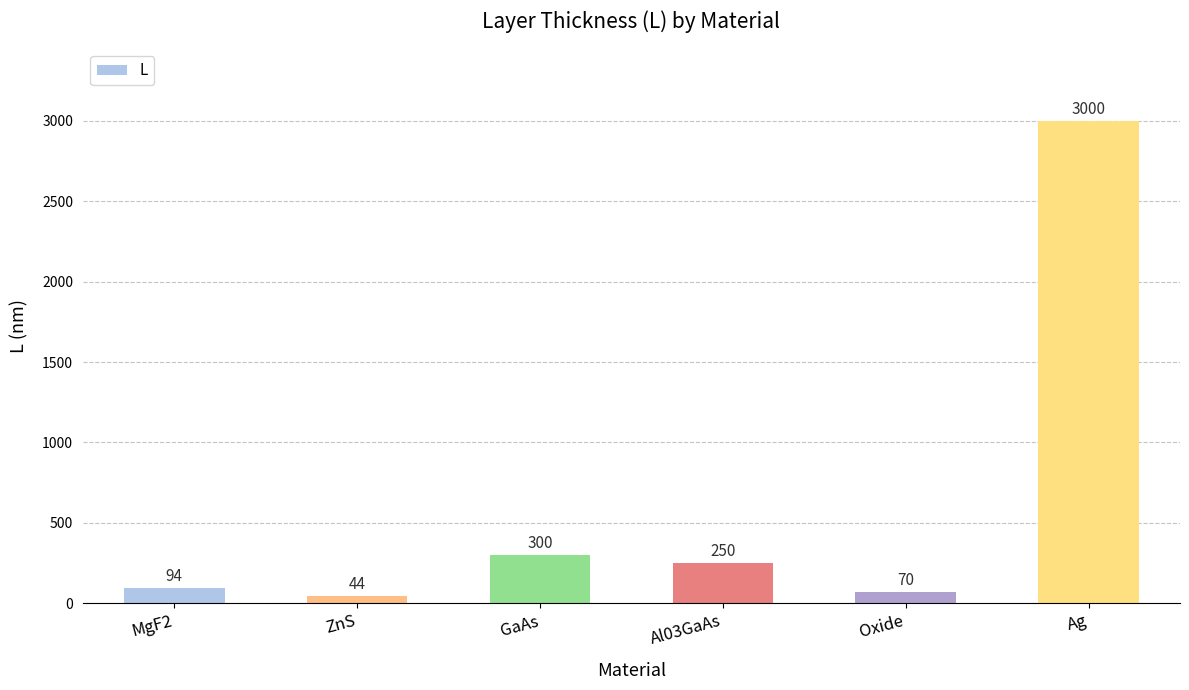

How many values are below 250?

3